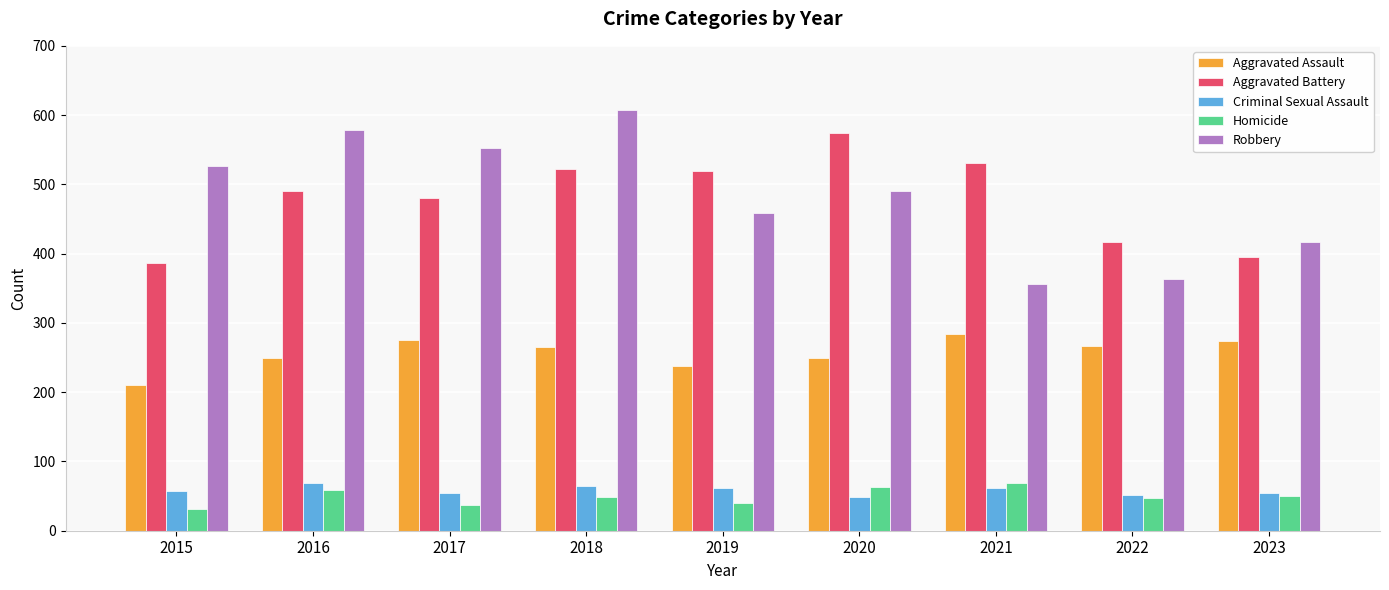

Is it true that Criminal Sexual Assault equals 85 at 2020?

False